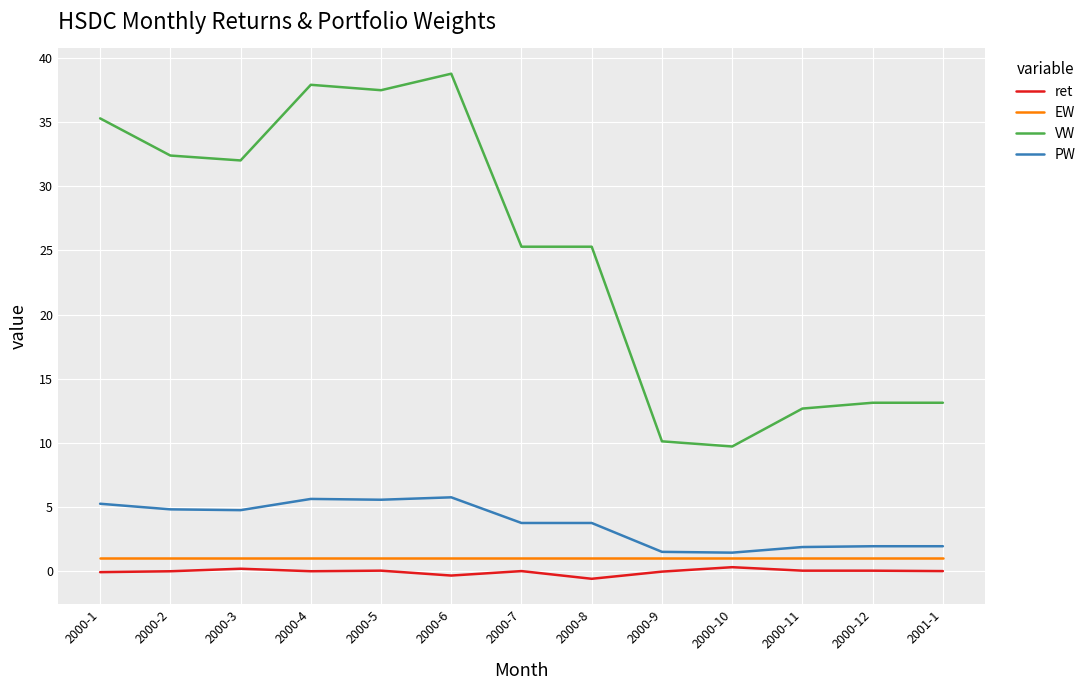

Where does the PW series first go above 3?

2000-1